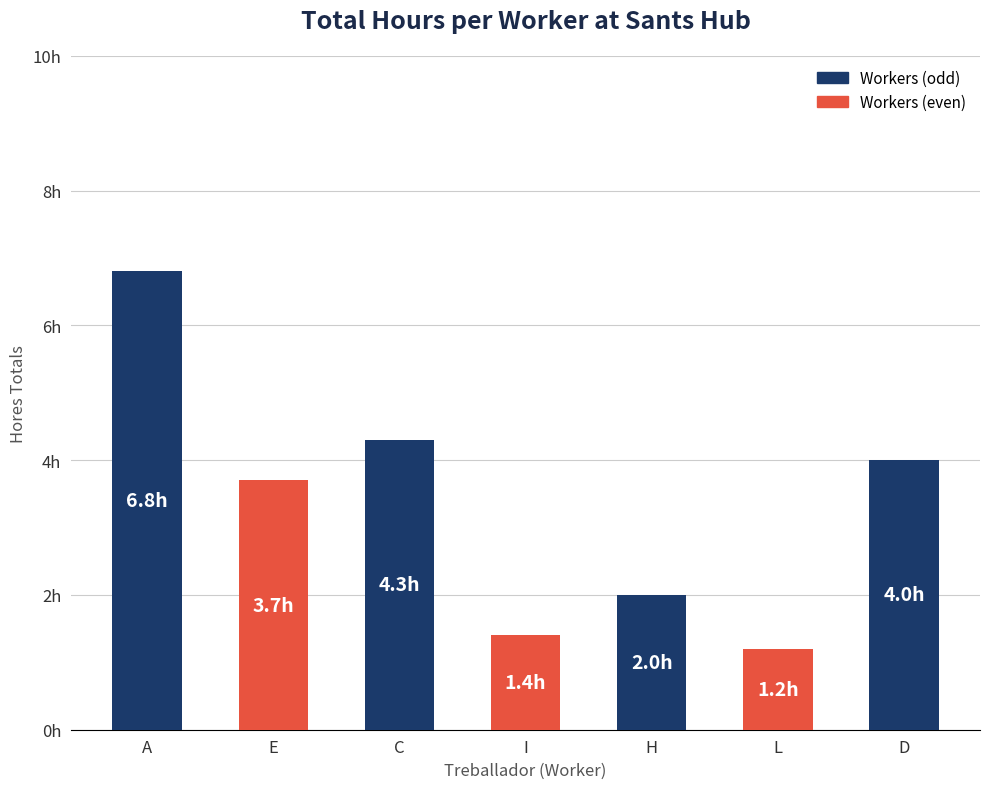

Between D and A, which is larger?

A